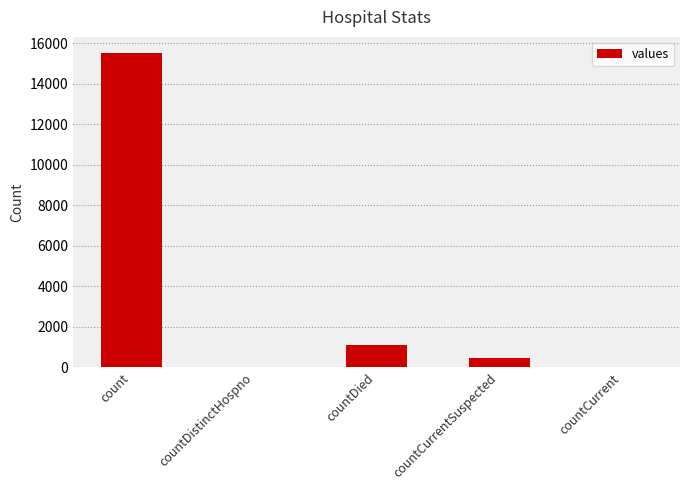

At which label is the value closest to 7766?

countDied